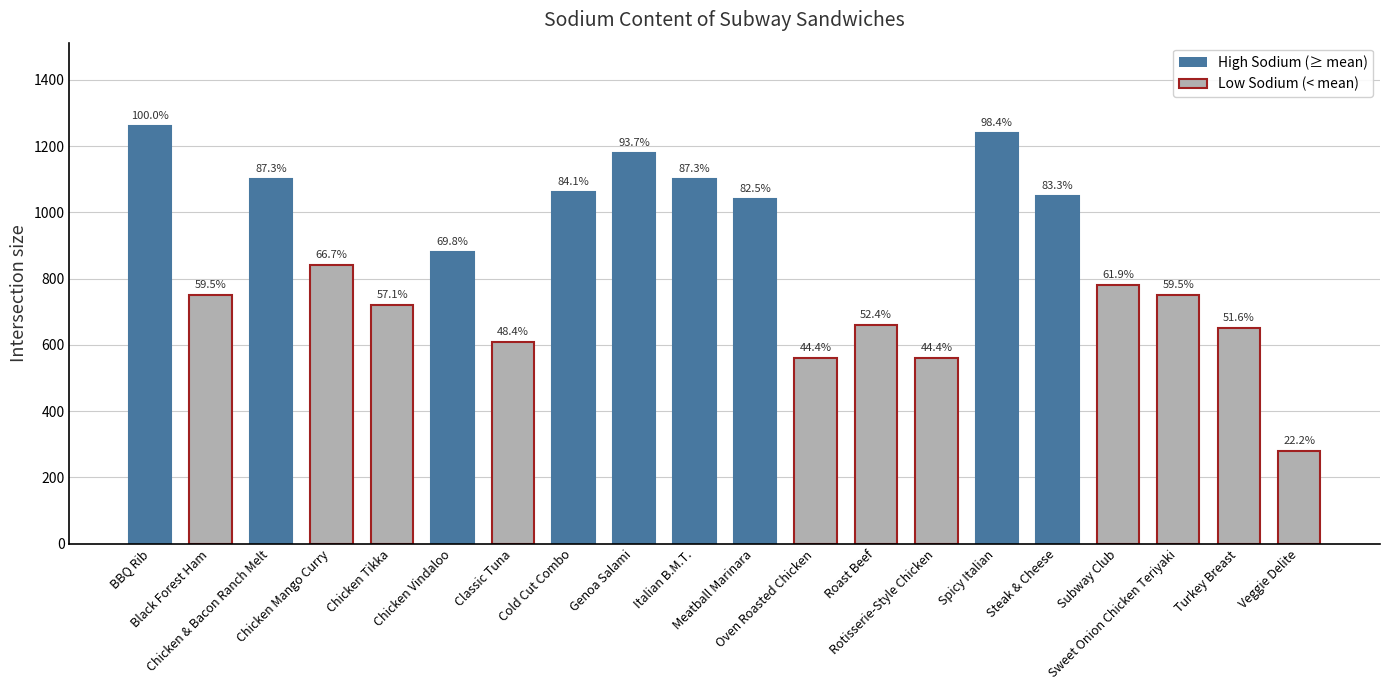

The value at Oven Roasted Chicken is 560. True or false?

True